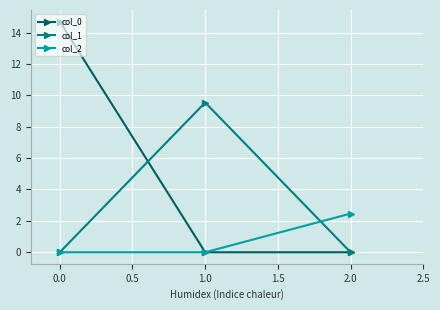

List the series in order of their overall mean, lowest first.

col_2, col_1, col_0